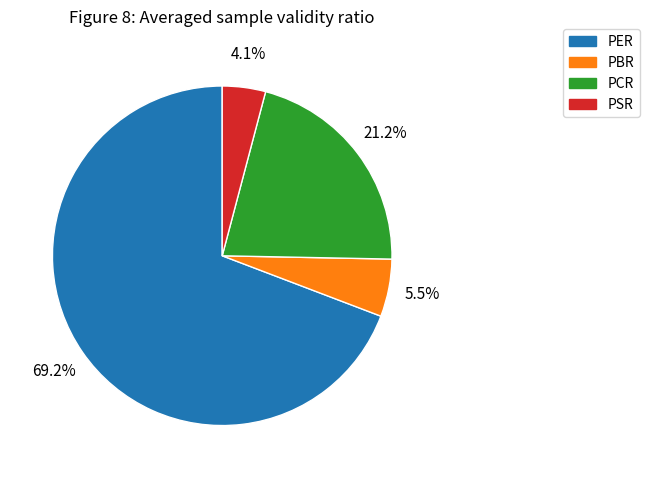

Count the number of slices in the pie.

4